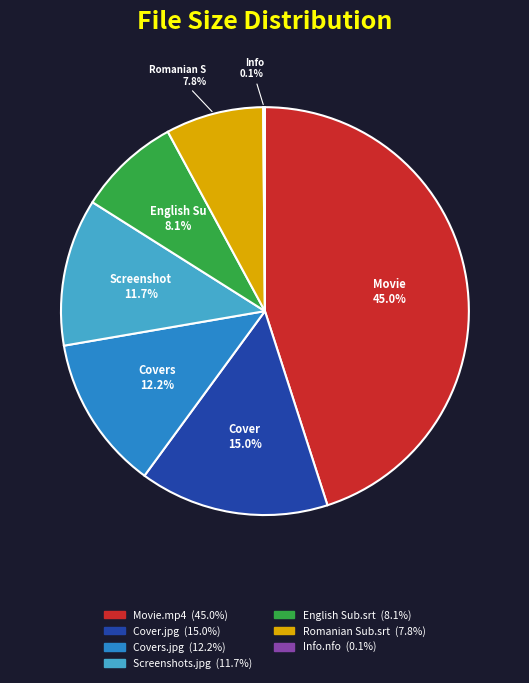

Does any single category account for the majority?

No